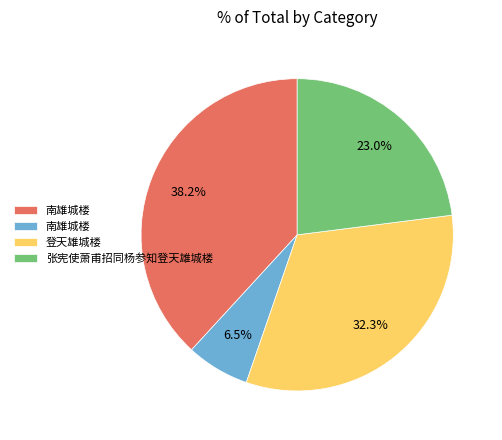

Does any single category account for the majority?

No